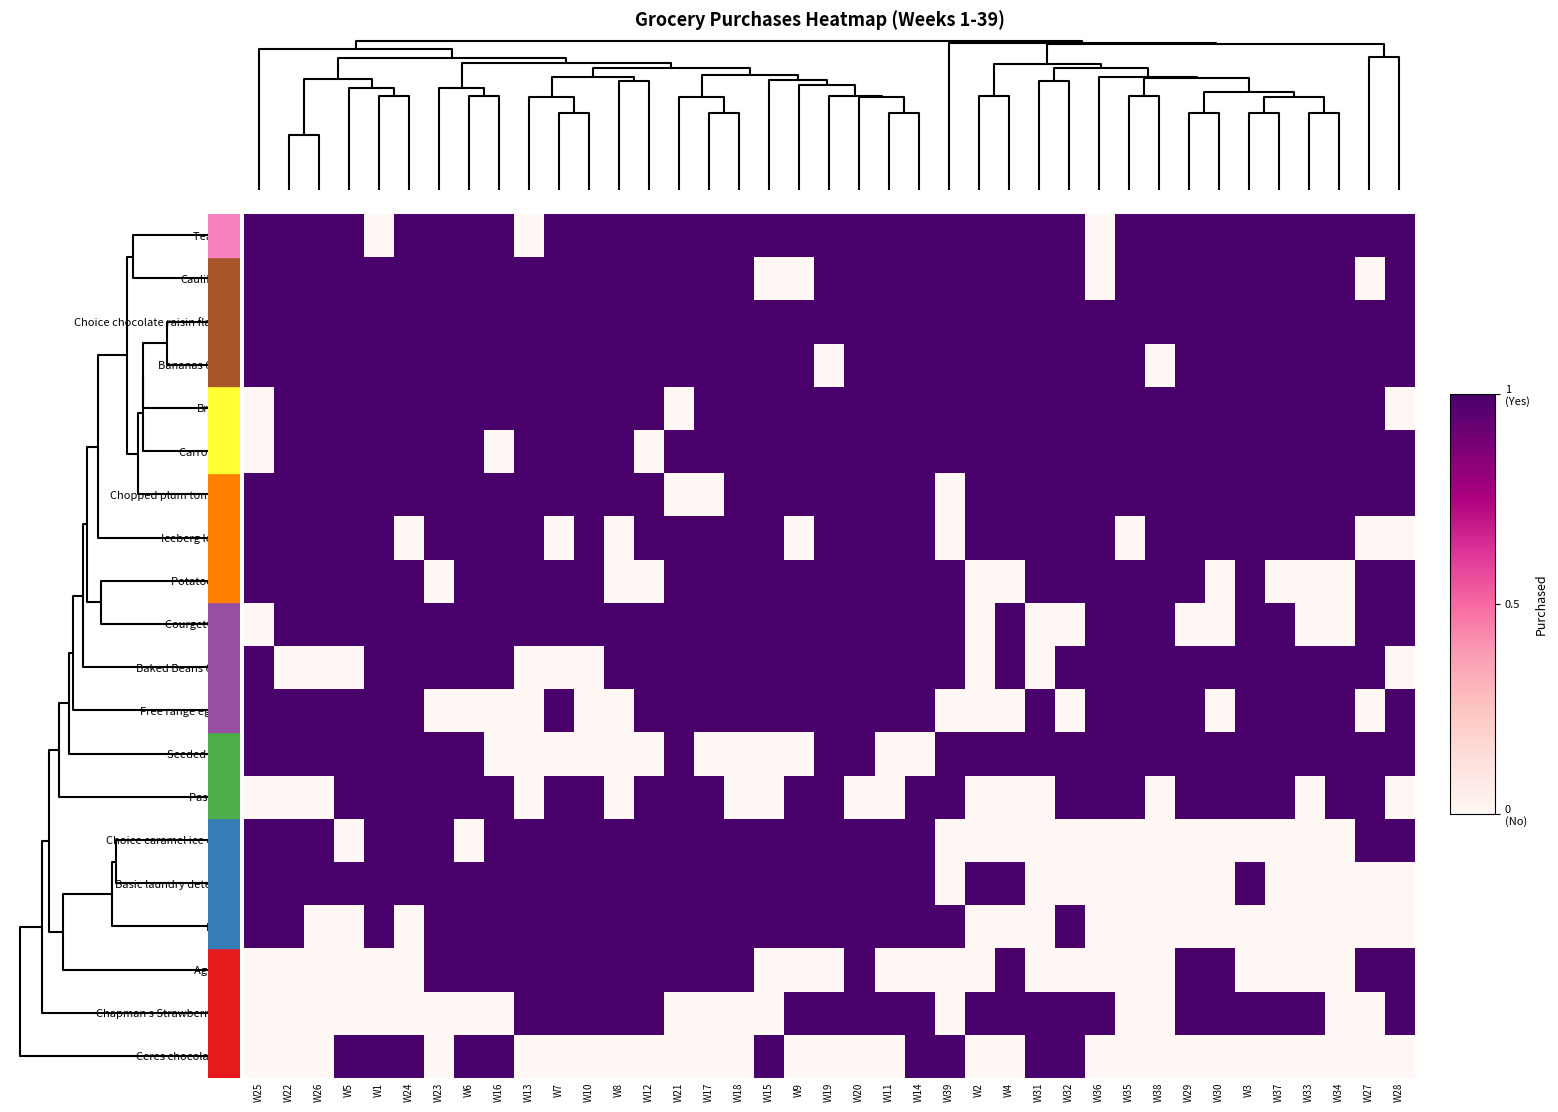

What is the greatest value displayed?

1